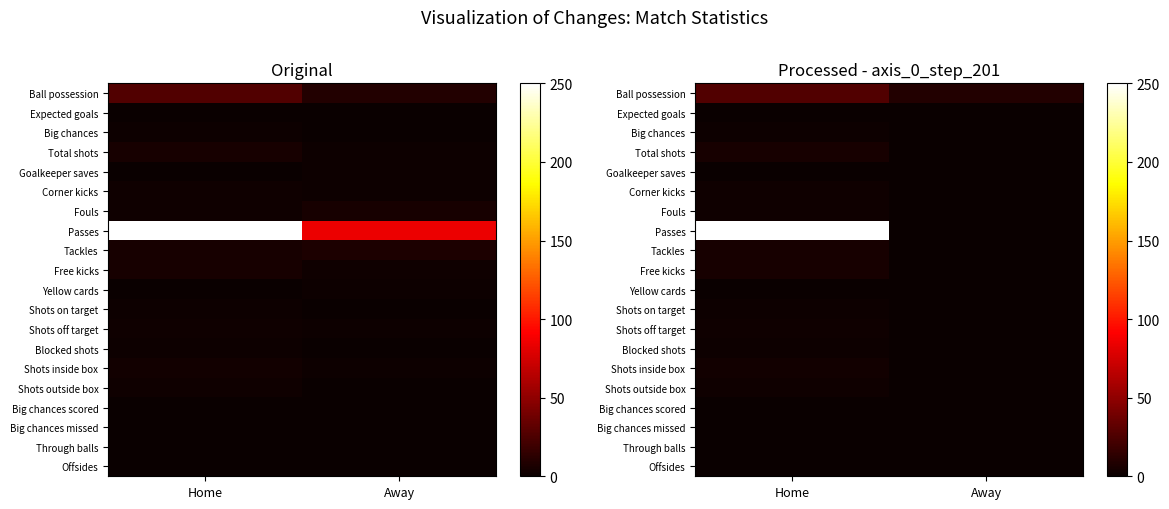

Rank the series by their maximum value, from highest to lowest.

Passes, Ball possession, Total shots, Tackles, Free kicks, Shots inside box, Corner kicks, Fouls, Shots off target, Shots outside box, Shots on target, Blocked shots, Big chances, Yellow cards, Big chances missed, Through balls, Expected goals, Big chances scored, Offsides, Goalkeeper saves